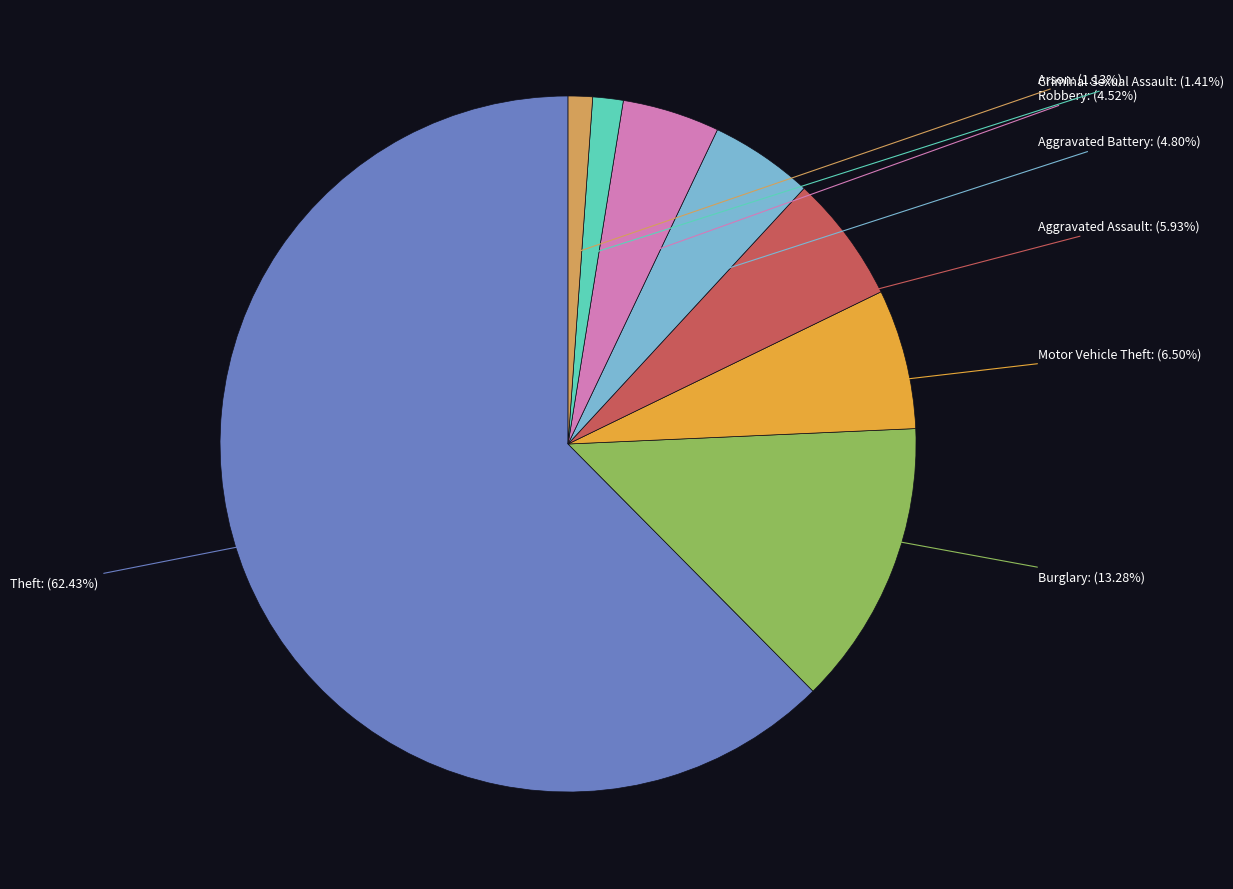

Does any single category account for the majority?

Yes